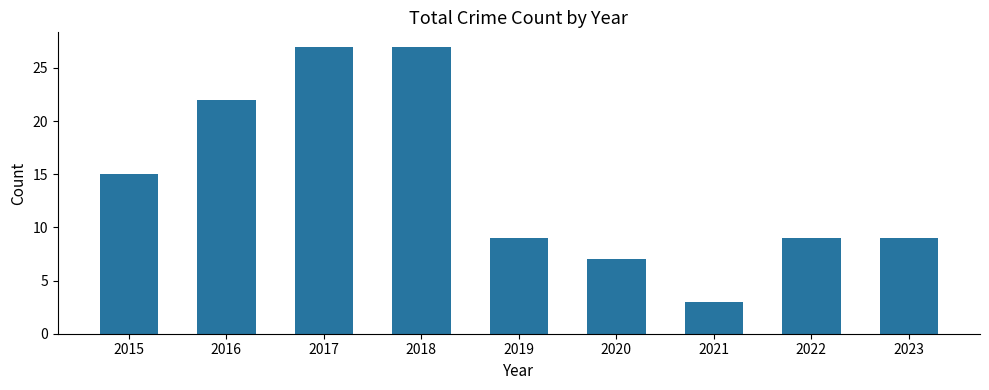

What is the minimum value shown in the chart?

3